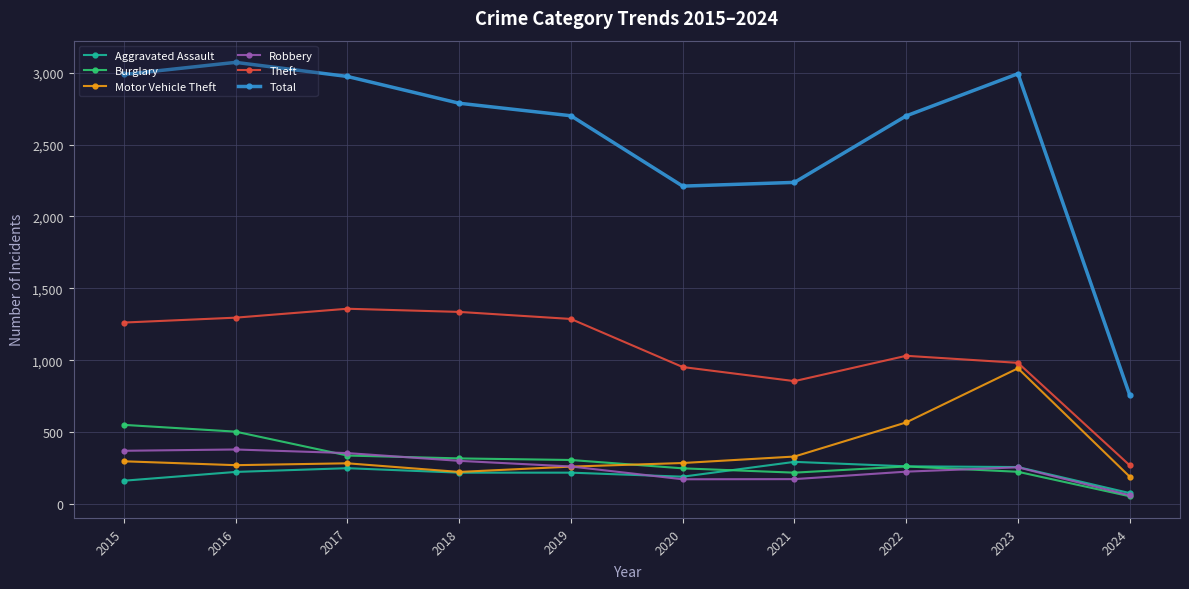

True or false: Total has more than 2 points higher than both neighbors.

False